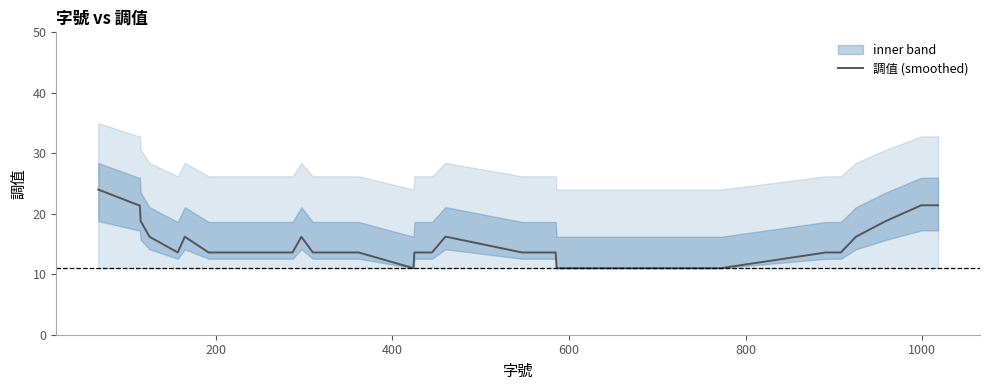

What is the lowest value of the 調值 (smoothed) series?

11.0